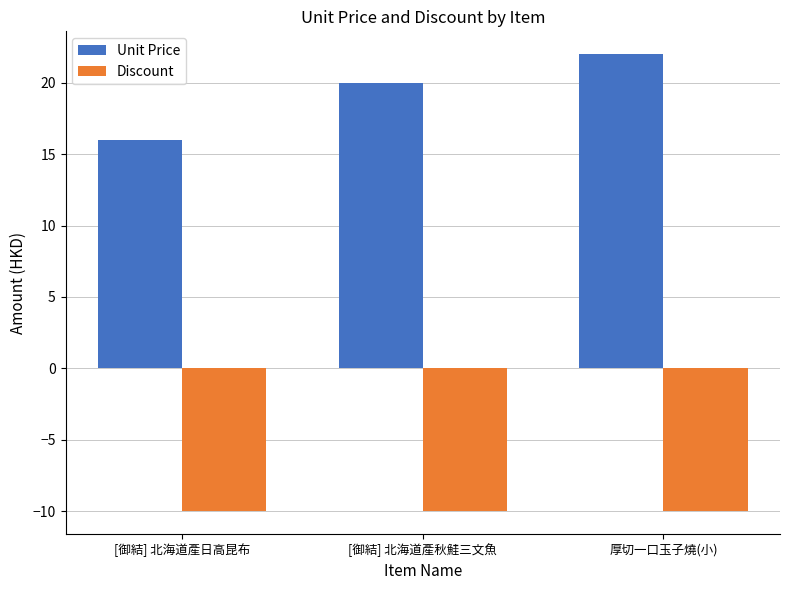

Which series has the largest range (max minus min)?

Unit Price